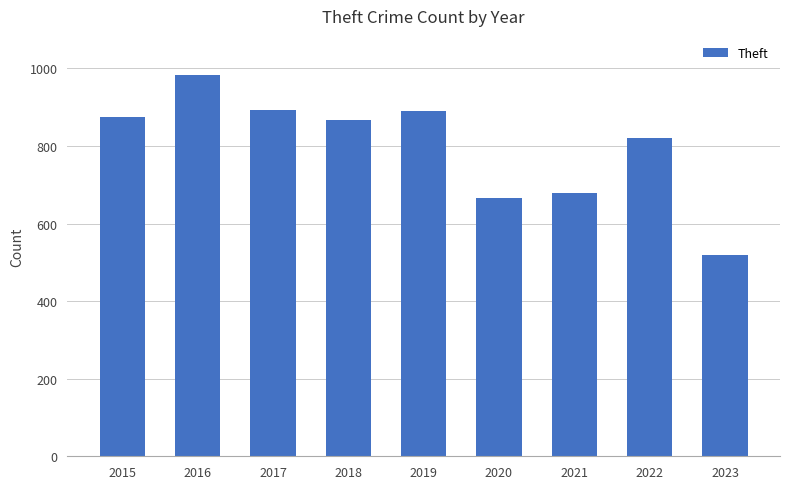

The chart shows a value of 1506 at 2016. True or false?

False